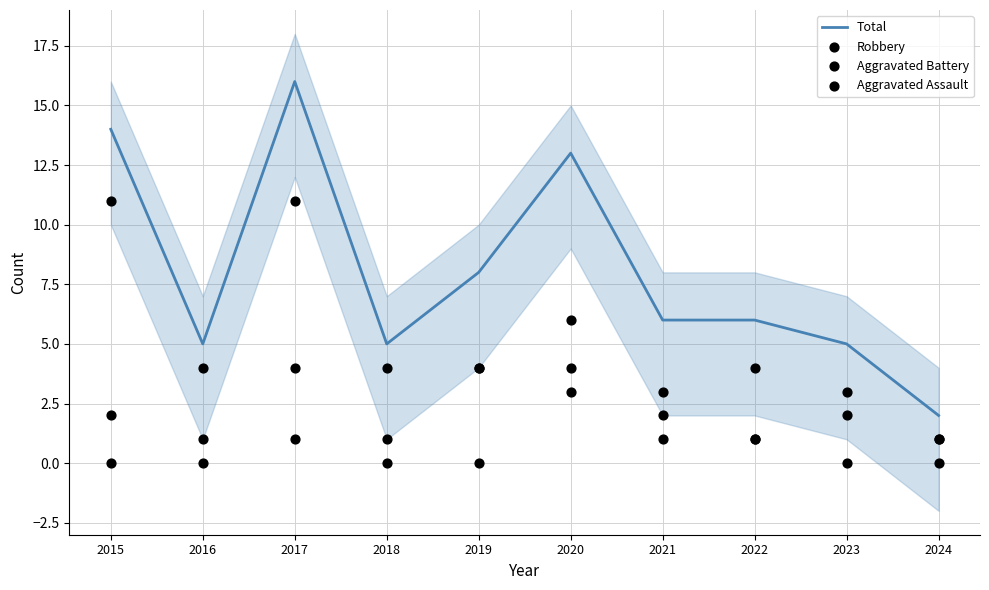

What are all the series names shown in the legend?

Total, Robbery, Aggravated Battery, Aggravated Assault